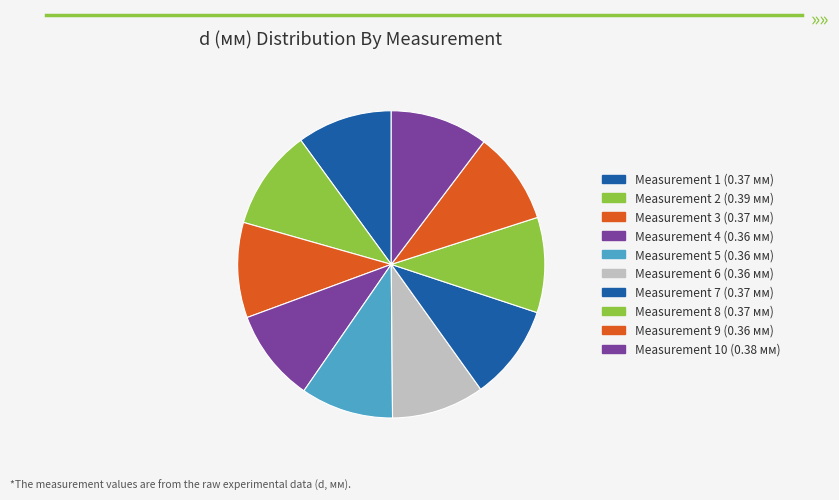

Which slice is the largest?

2